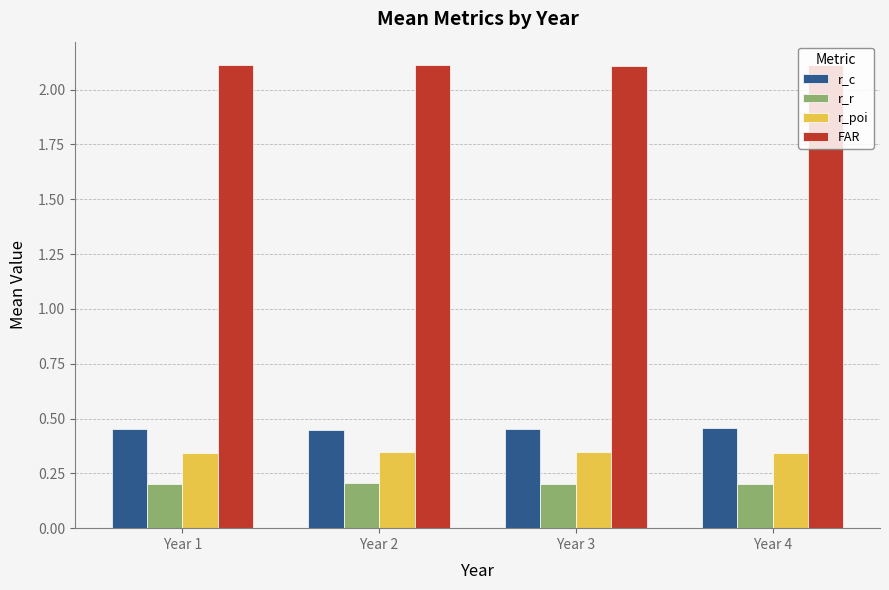

What is the smallest value displayed?

0.2